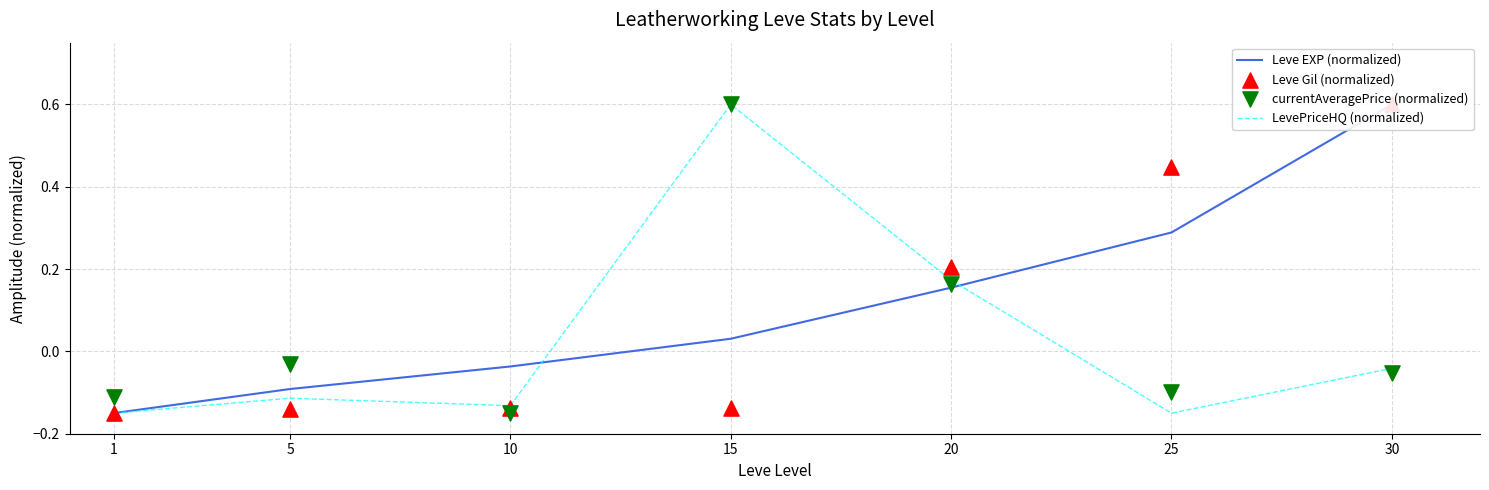

At how many categories does at least one series exceed 0?

4